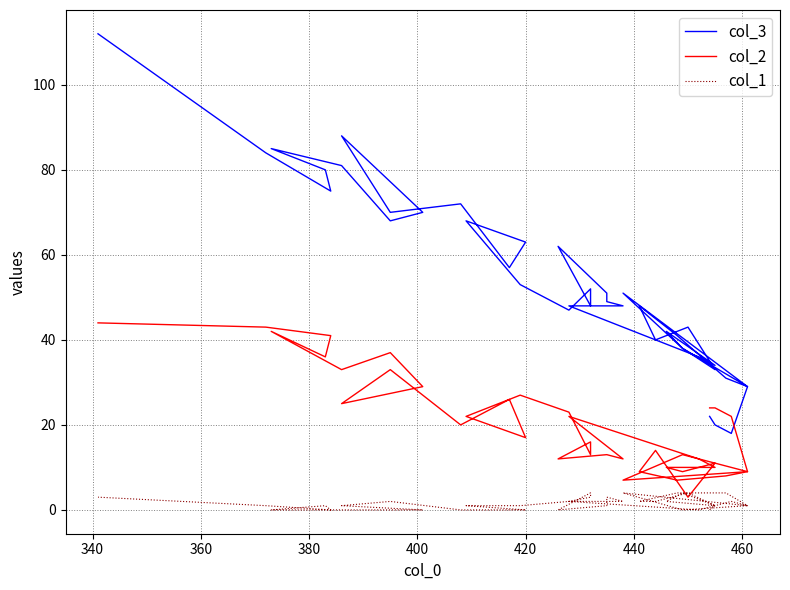

Is the value of col_1 at 36 greater than the value of col_2 at 320?

No